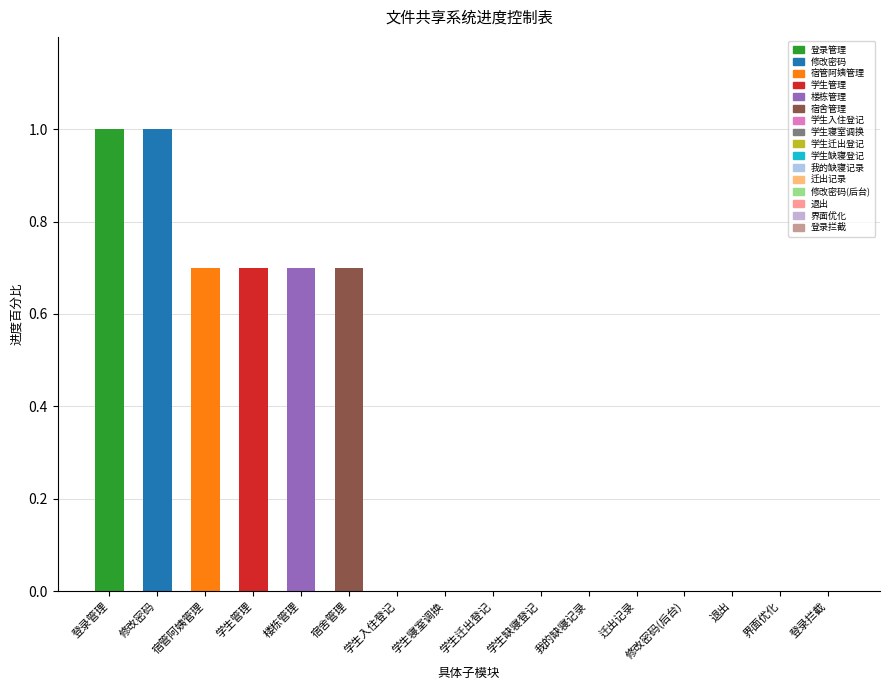

What position from the right is 宿管阿姨管理?

14